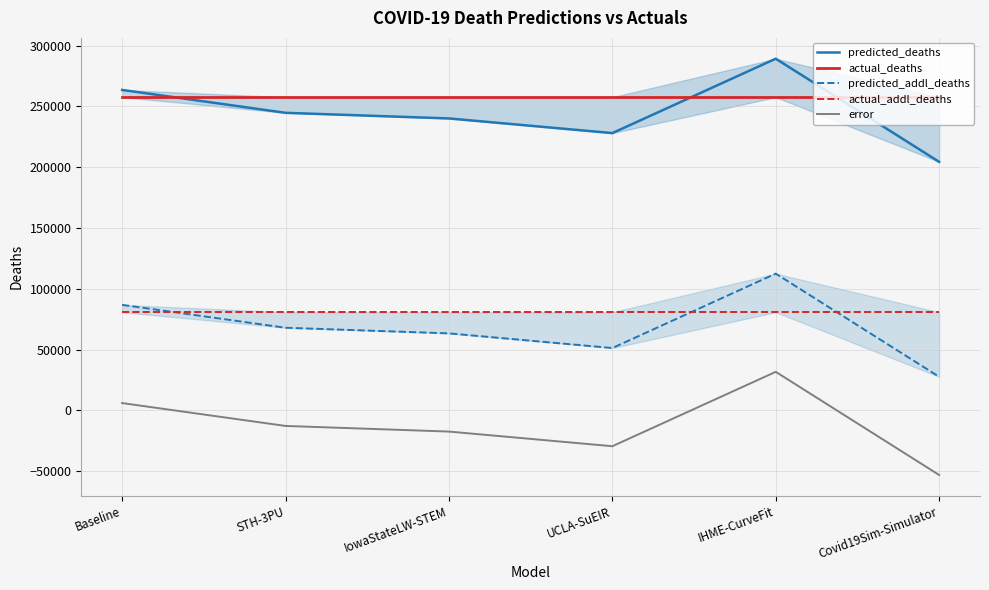

True or false: error and actual_deaths cross at least once.

False